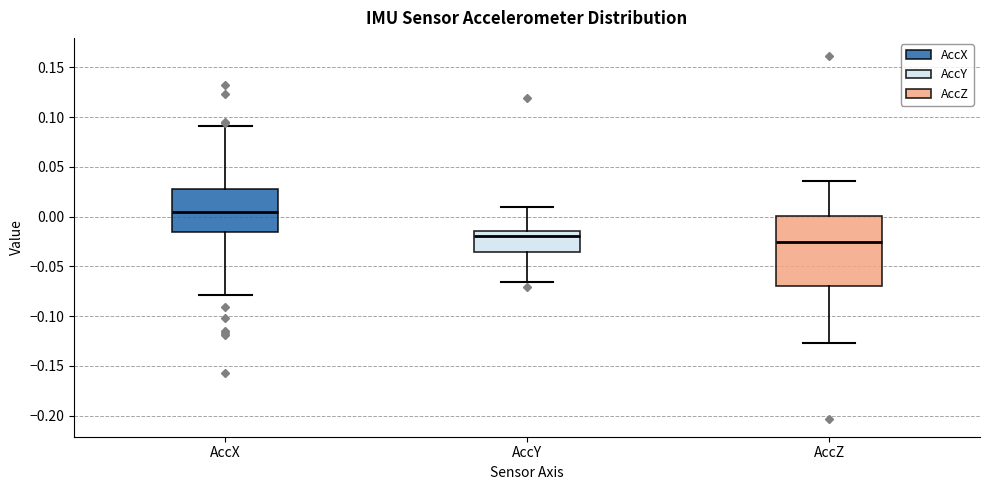

Reading left to right, transcribe this box plot: for each box, give where its median line is, the range the box spans, and where its two whiskers end, as read against the y-axis. The values are not printed on the chart, so give them approximately, as read against the axis.

AccX: median 0.005, box -0.015 to 0.025, whiskers -0.080 to 0.090
AccY: median -0.020, box -0.035 to -0.015, whiskers -0.065 to 0.010
AccZ: median -0.025, box -0.070 to 0.000, whiskers -0.125 to 0.035